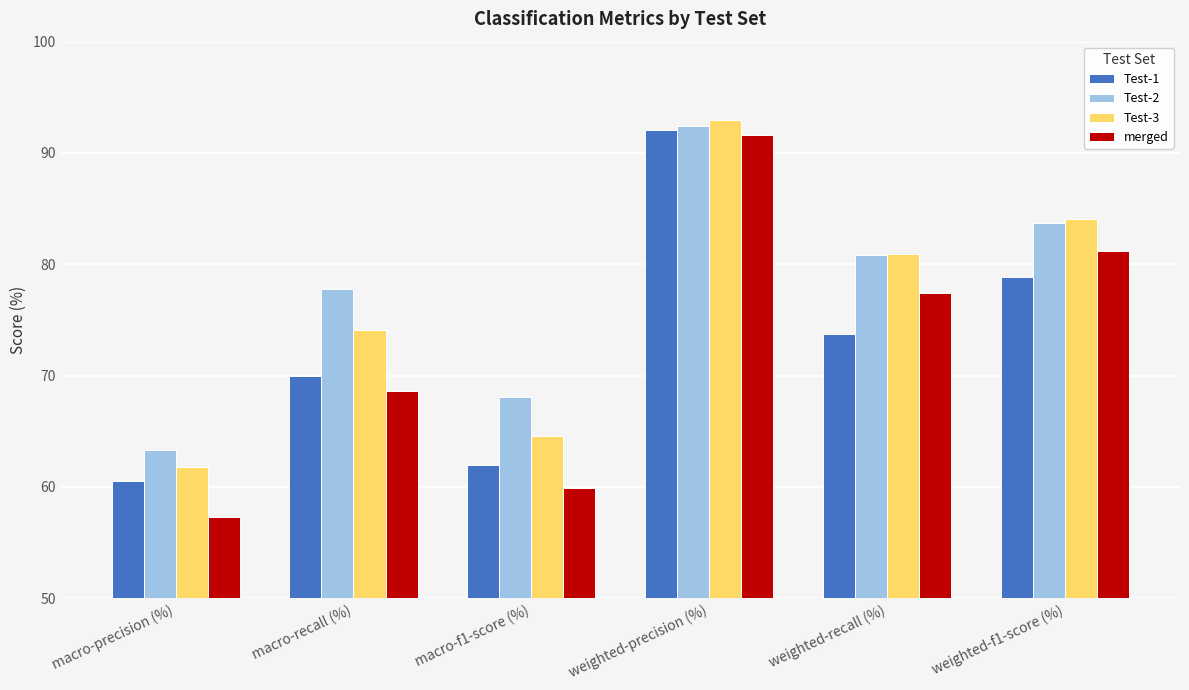

How many values in the Test-2 series exceed 80?

3